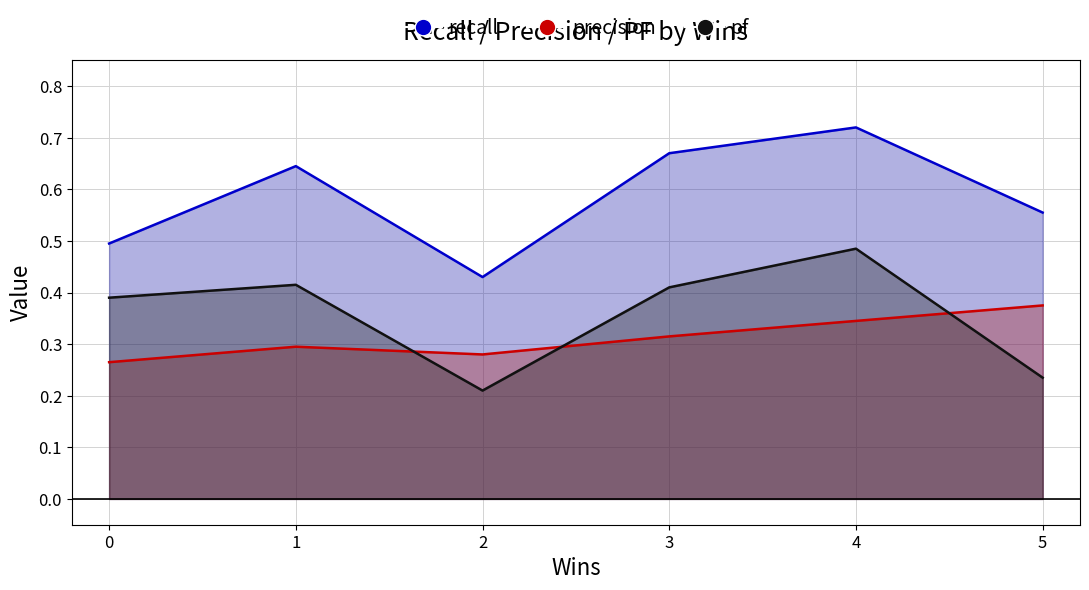

Is the value of recall at 0 greater than the value of precision at 1?

Yes